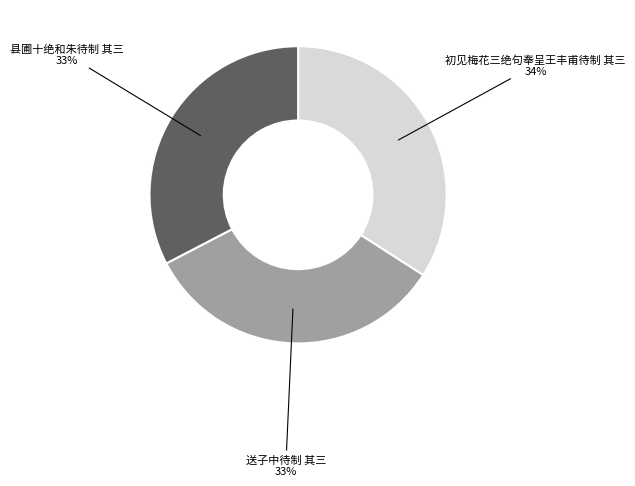

Is there a majority slice in this chart?

No